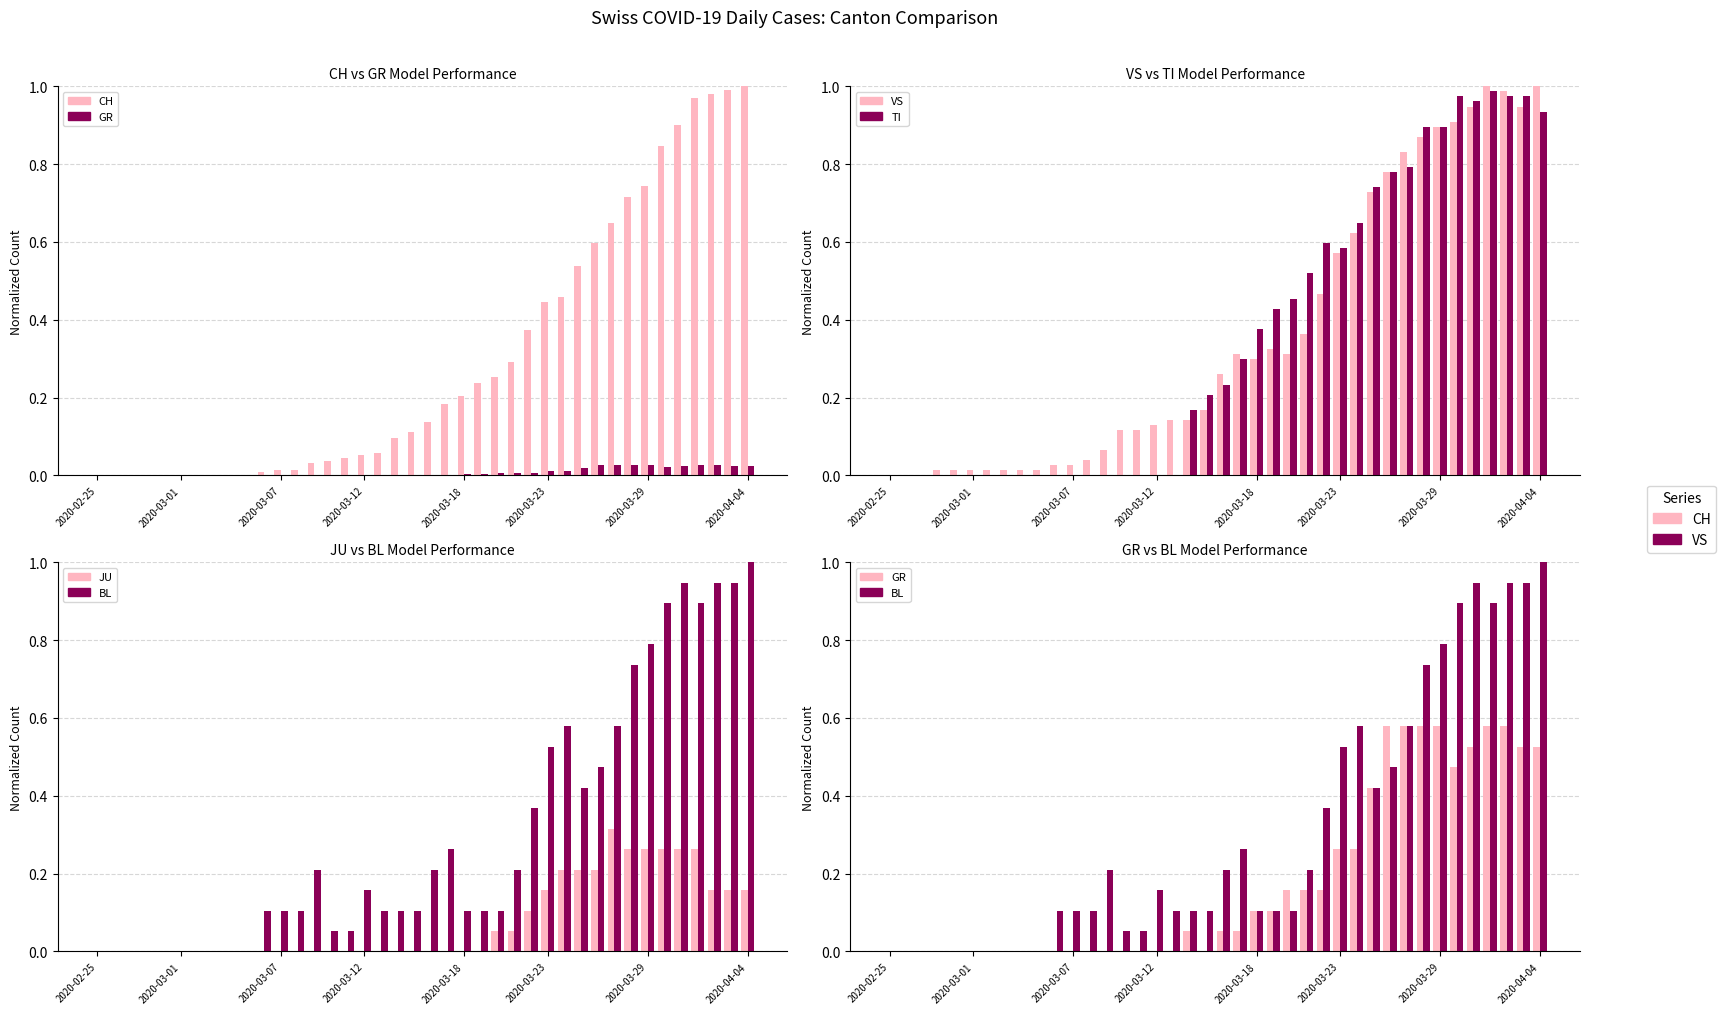

Which series has the largest total across all categories?

VS